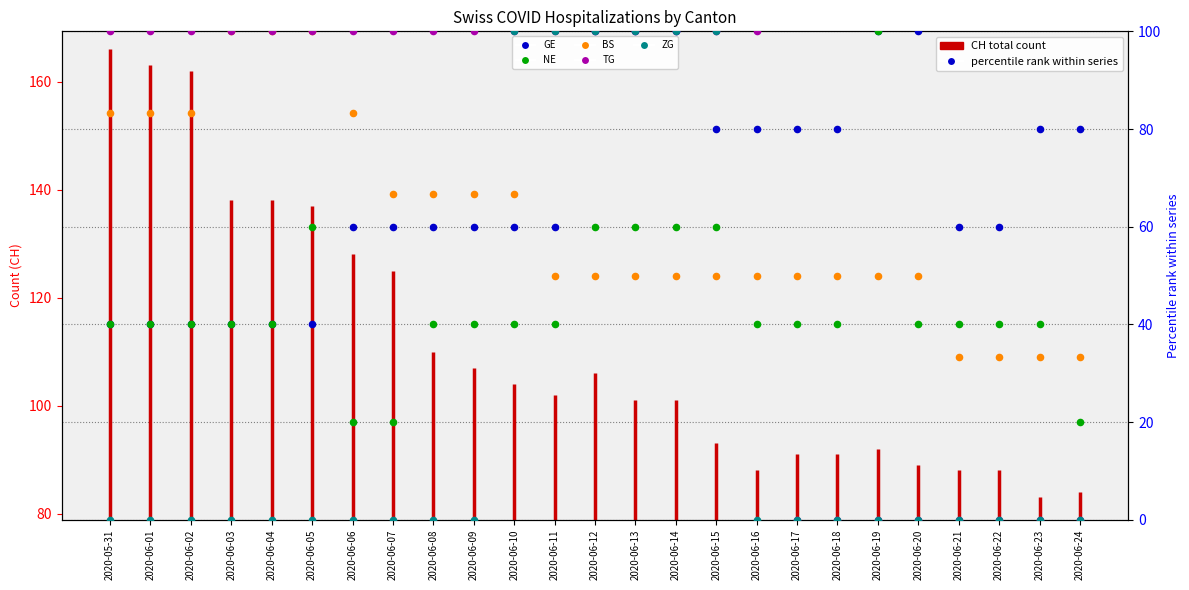

Which series reaches the minimum Y coordinate?

TG